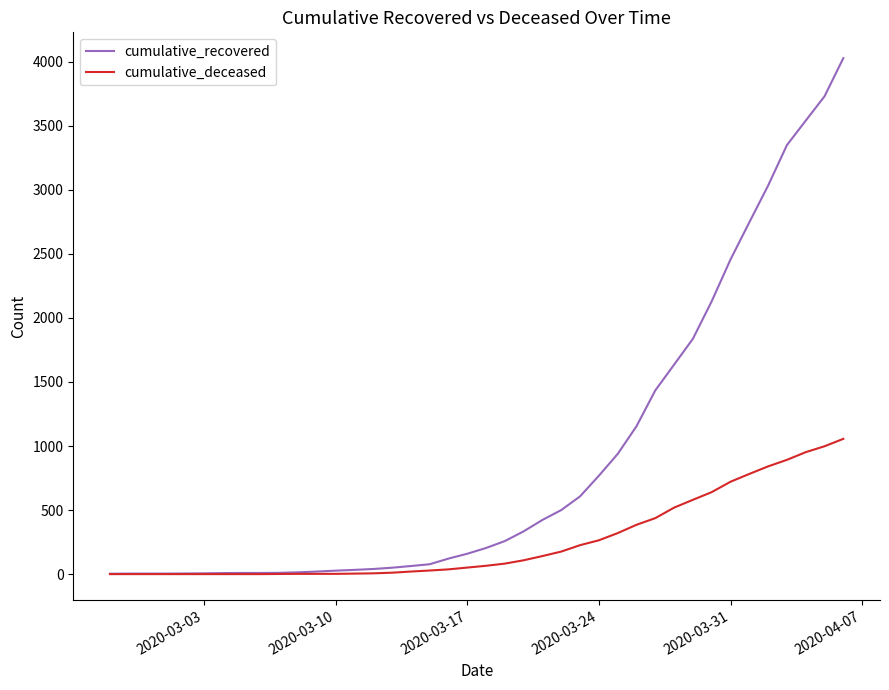

What is the maximum value for cumulative_recovered?

4028